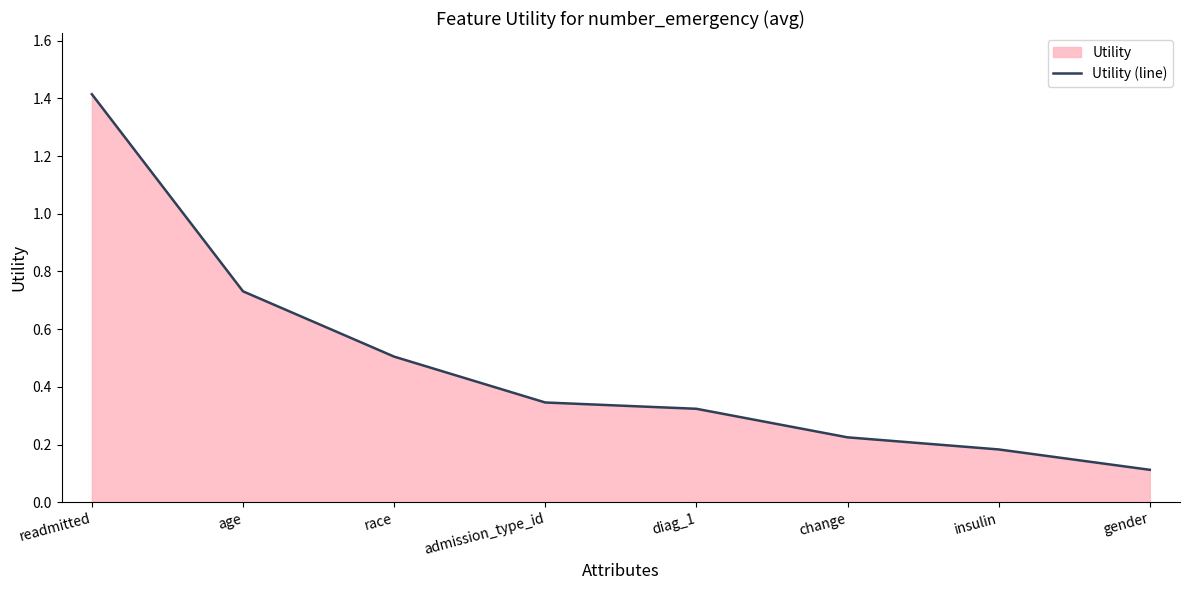

Where is the data nearest to the value 0?

gender